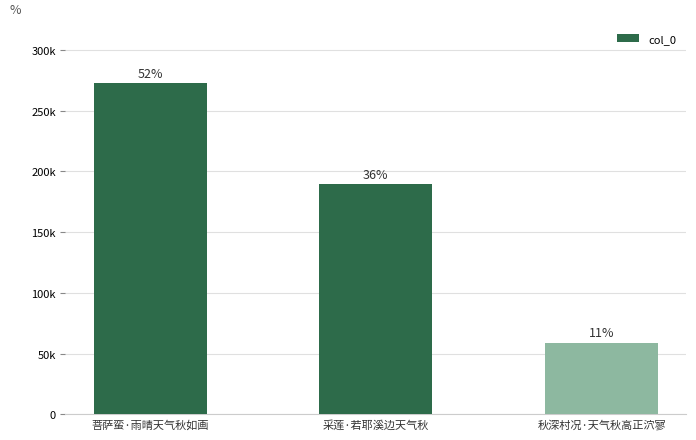

What is the change in value from 菩萨蛮·雨晴天气秋如画 to 秋深村况·天气秋高正泬寥?

-213387